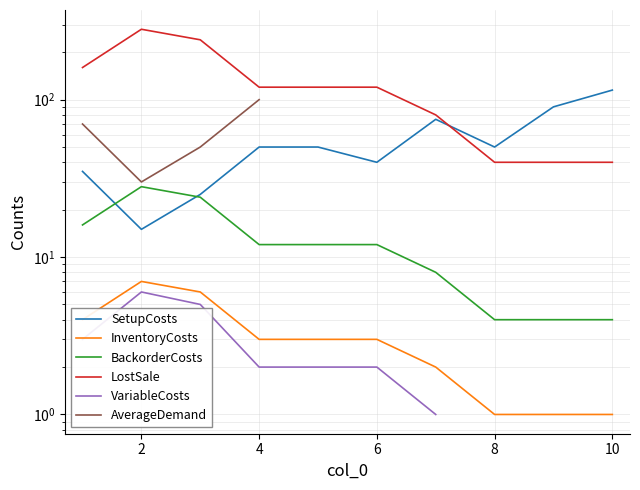

What is the value of the LostSale point at the 5th from the left?

120.0